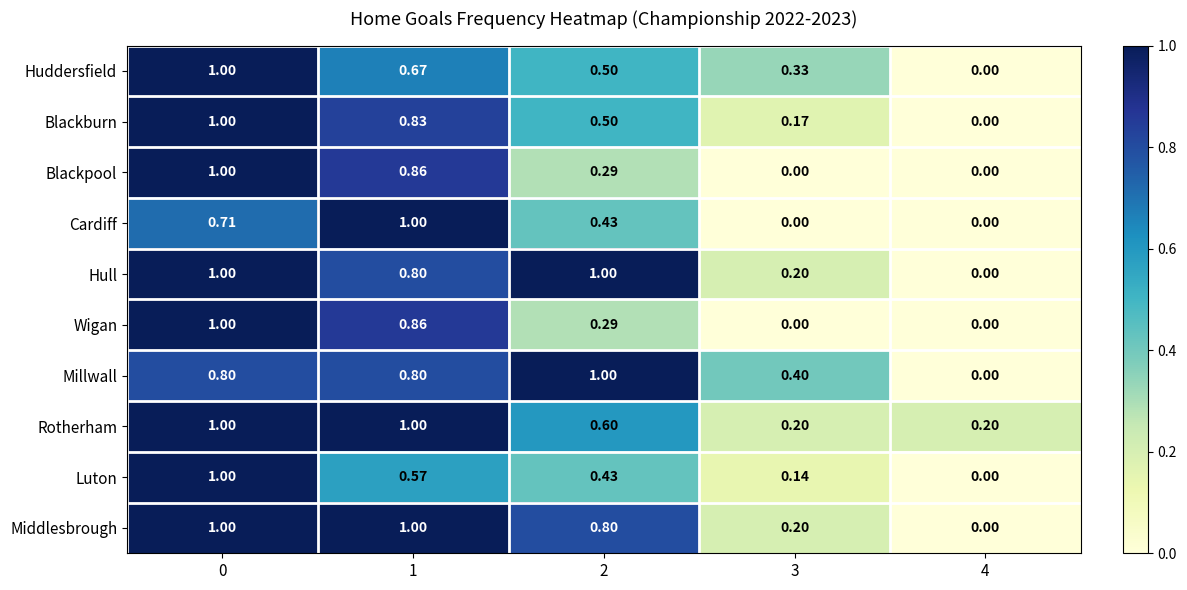

Is the value of Middlesbrough at 1 greater than the value of Huddersfield at 4?

Yes